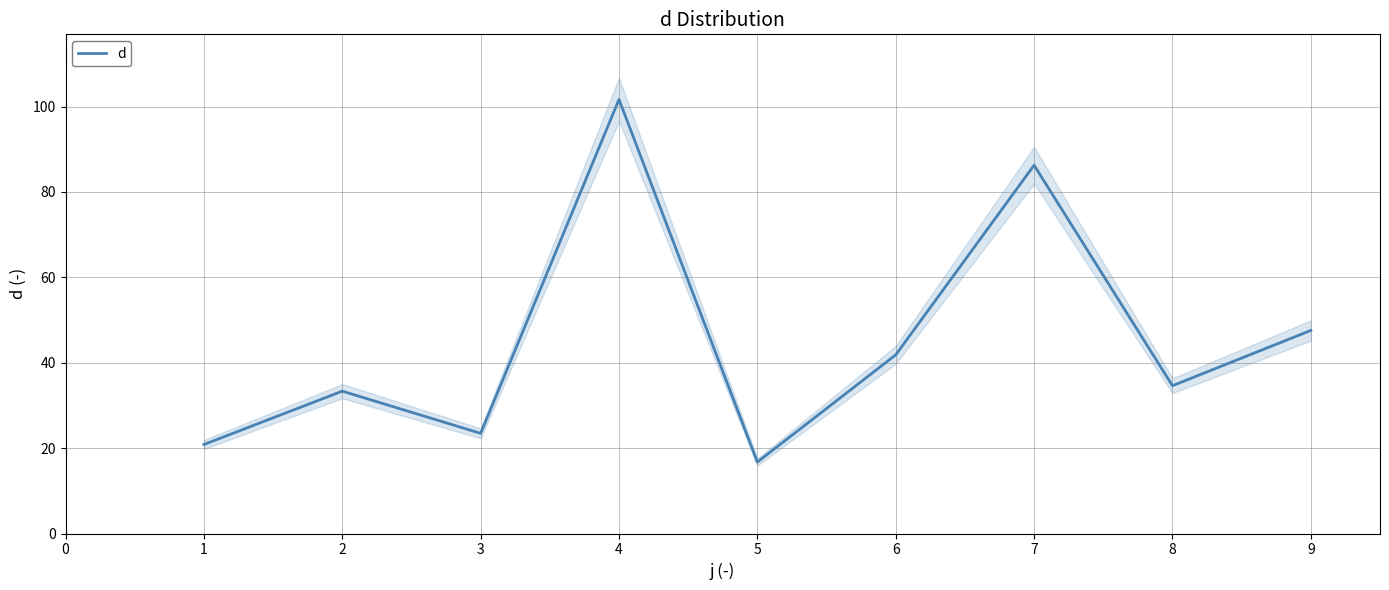

What is the lowest value of the d series?

16.7